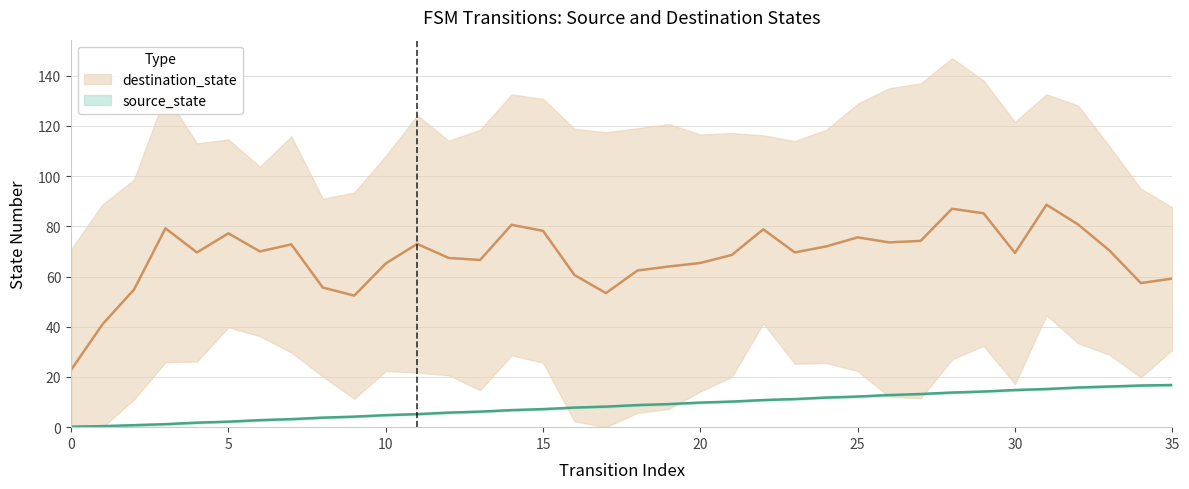

At which label is the value closest to 8?

17